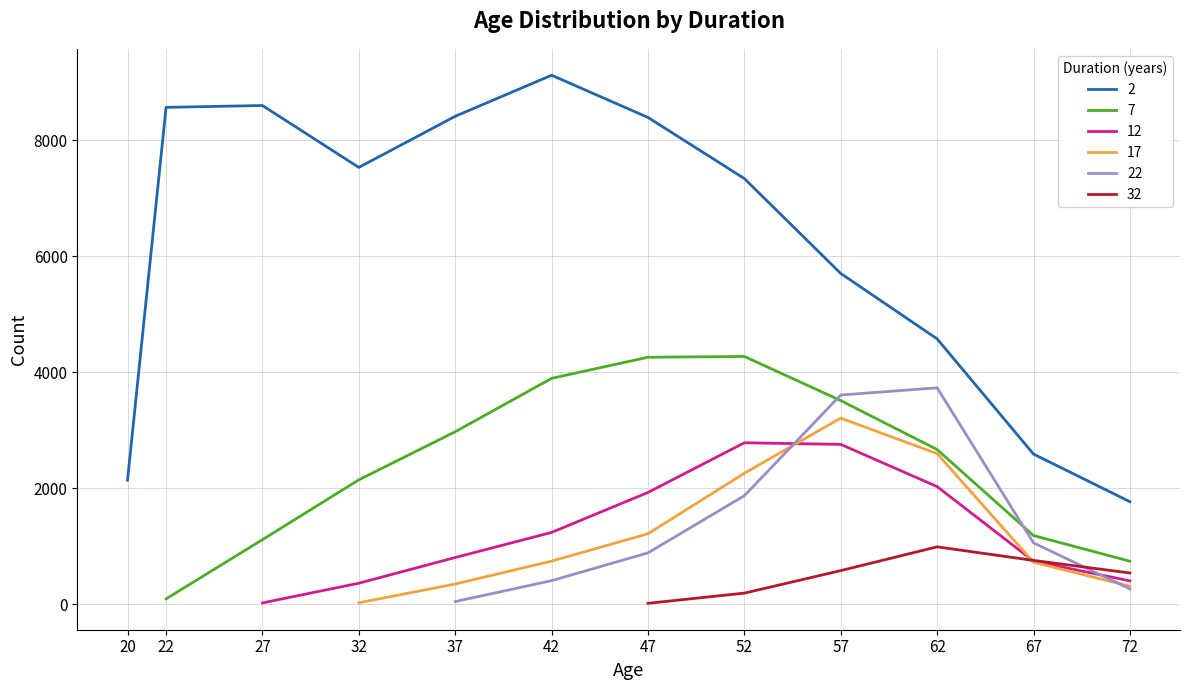

Which has a higher value, 42 or 27?

42